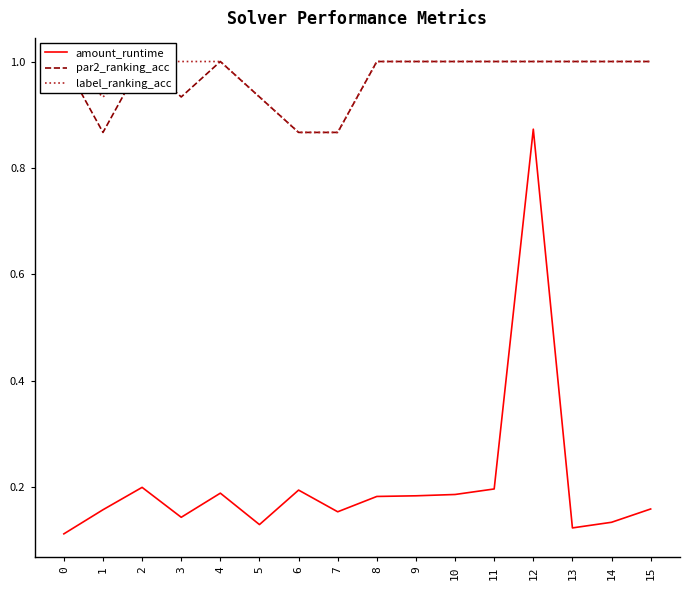

At how many categories does at least one series exceed 0?

16